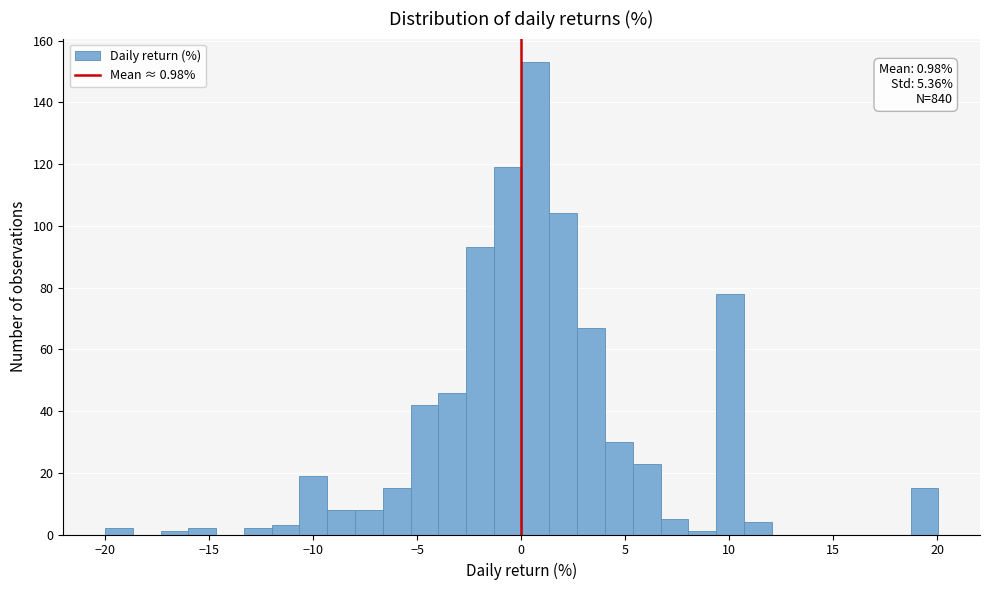

Read against the x-axis, roughly where is the centre of the tallest bar?

0.5